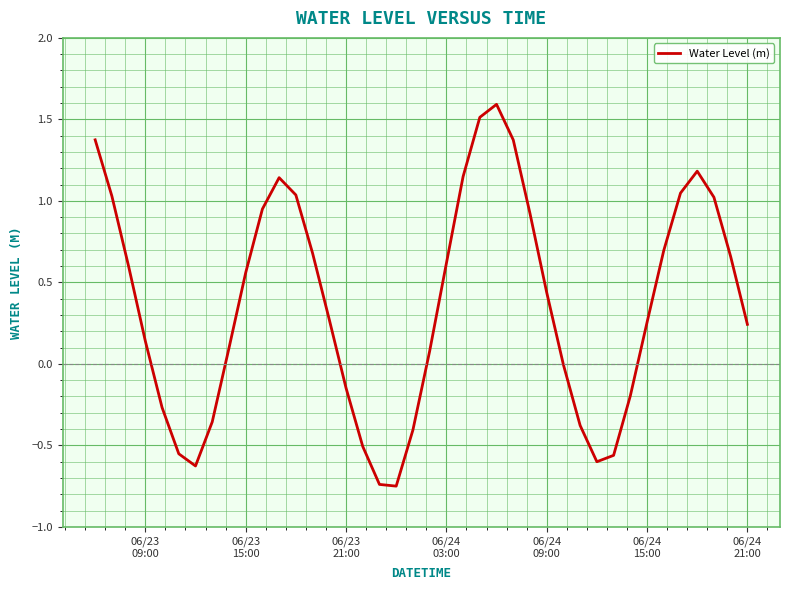

What is the greatest value displayed?

1.6